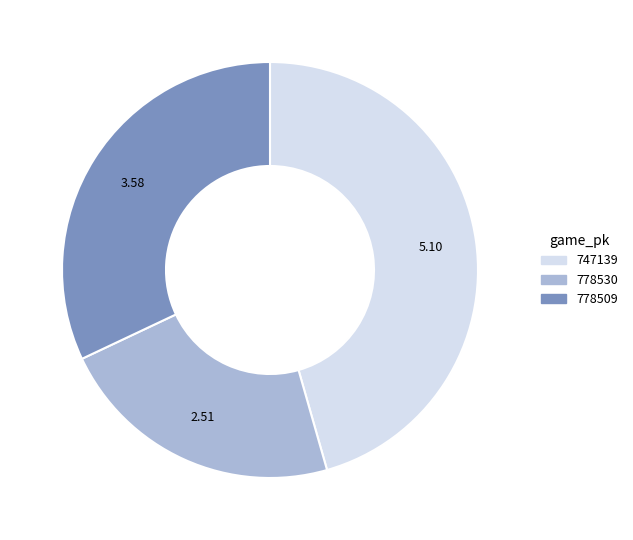

What is the ratio of the value at 778509 to the value at 778530?

1.4